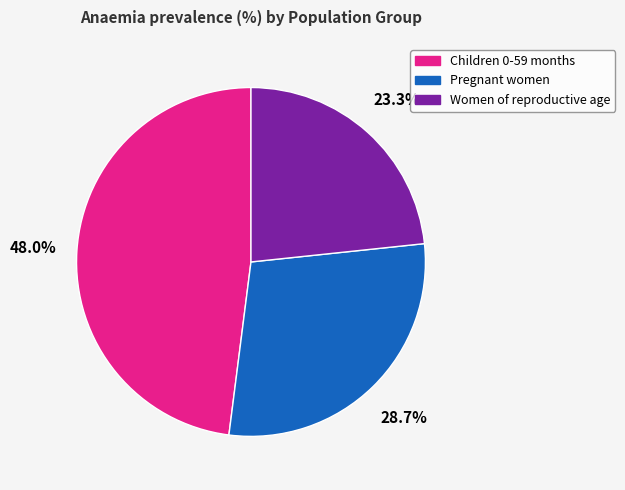

Combined, do Children 0-59 months and Women of reproductive age account for over 50%?

Yes